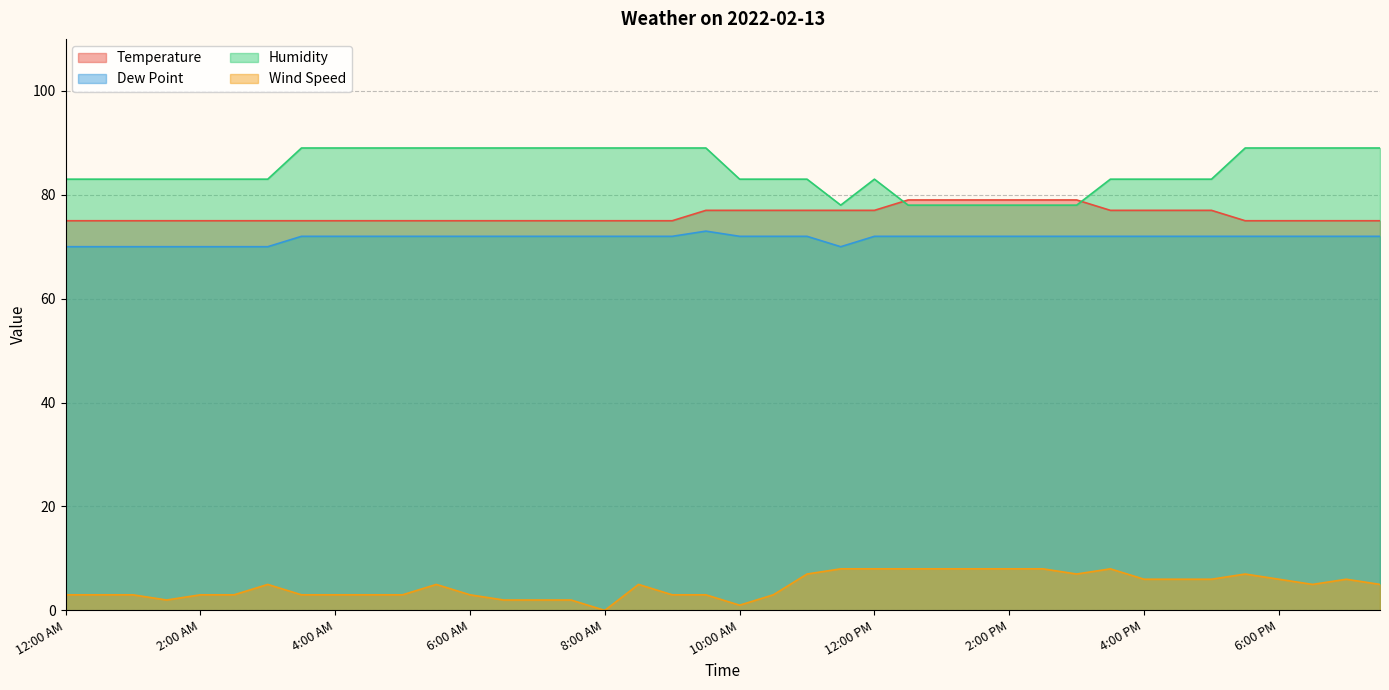

True or false: Humidity and Temperature cross at least once.

True